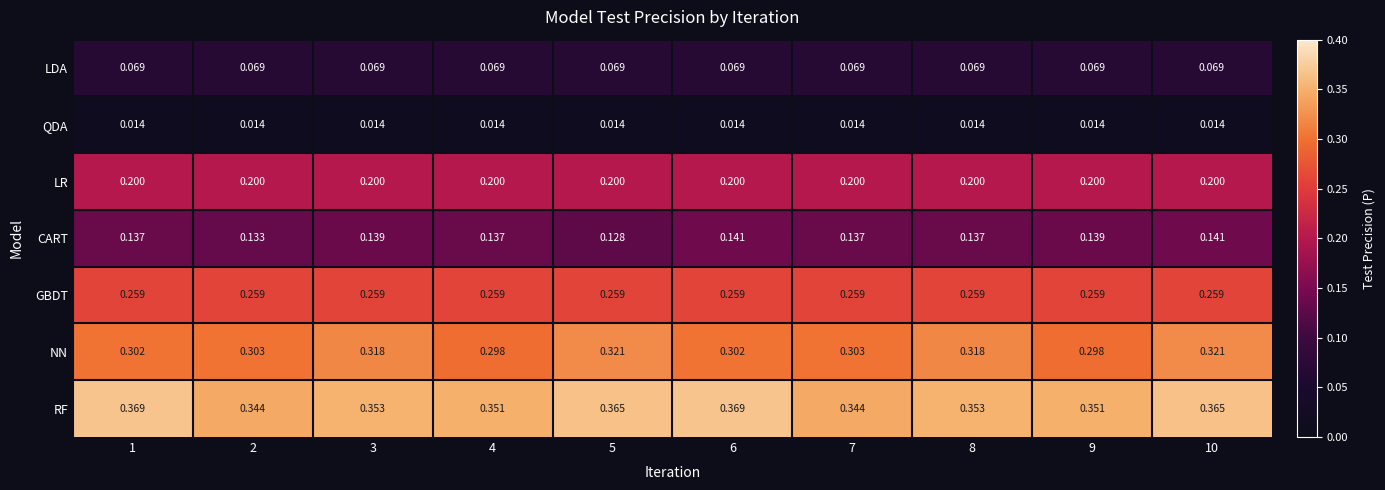

Which series changed the most between 2 and 8?

NN